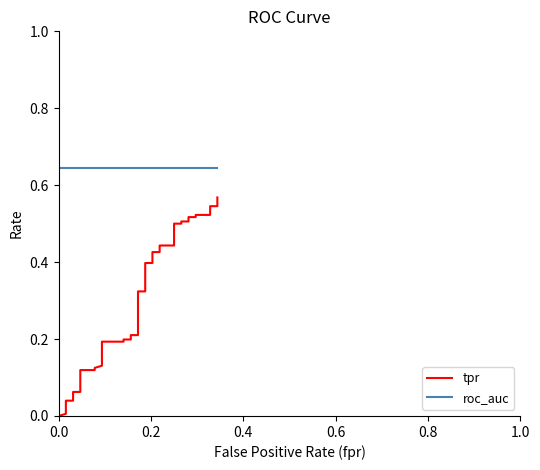

The tpr series shows 0.2 at 13. True or false?

True